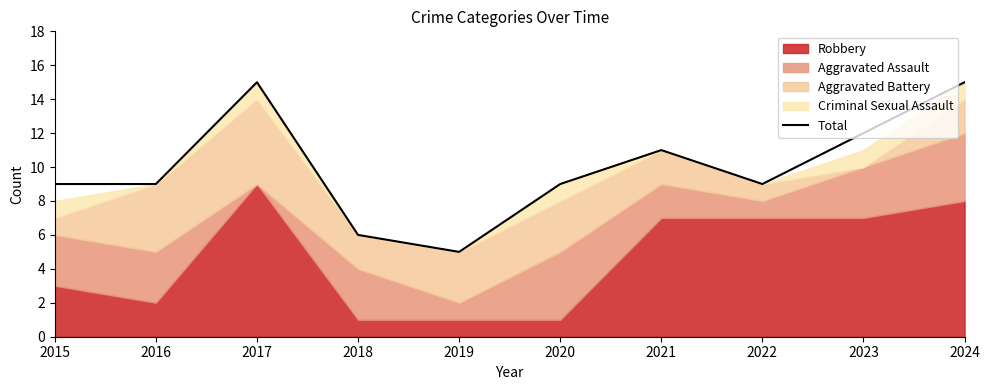

How many interior local peaks (higher than both neighbors) does the data have?

2